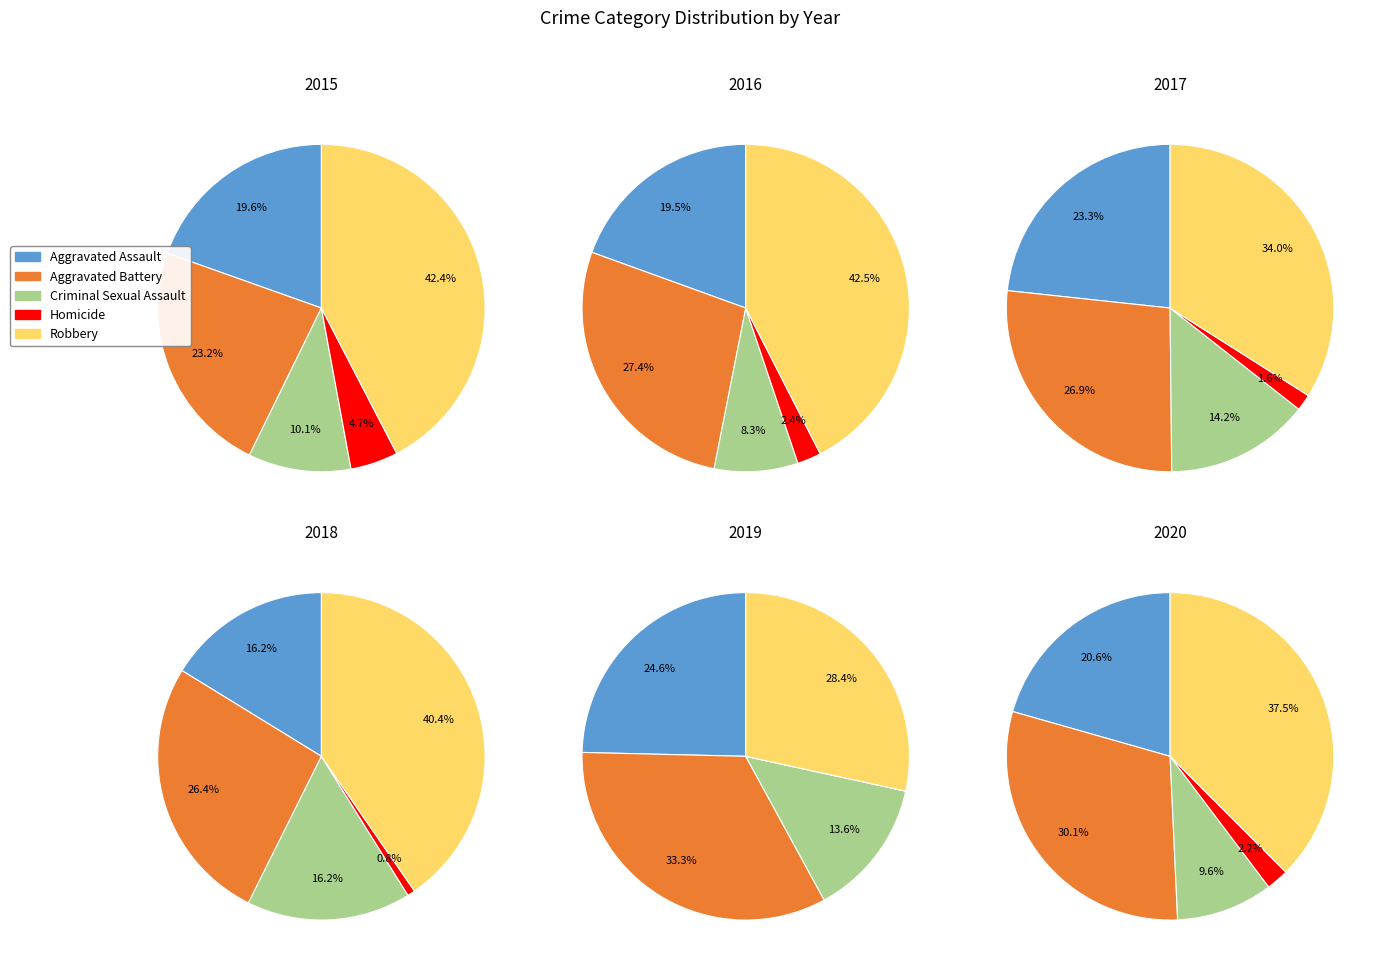

How many slices are in this pie chart?

5